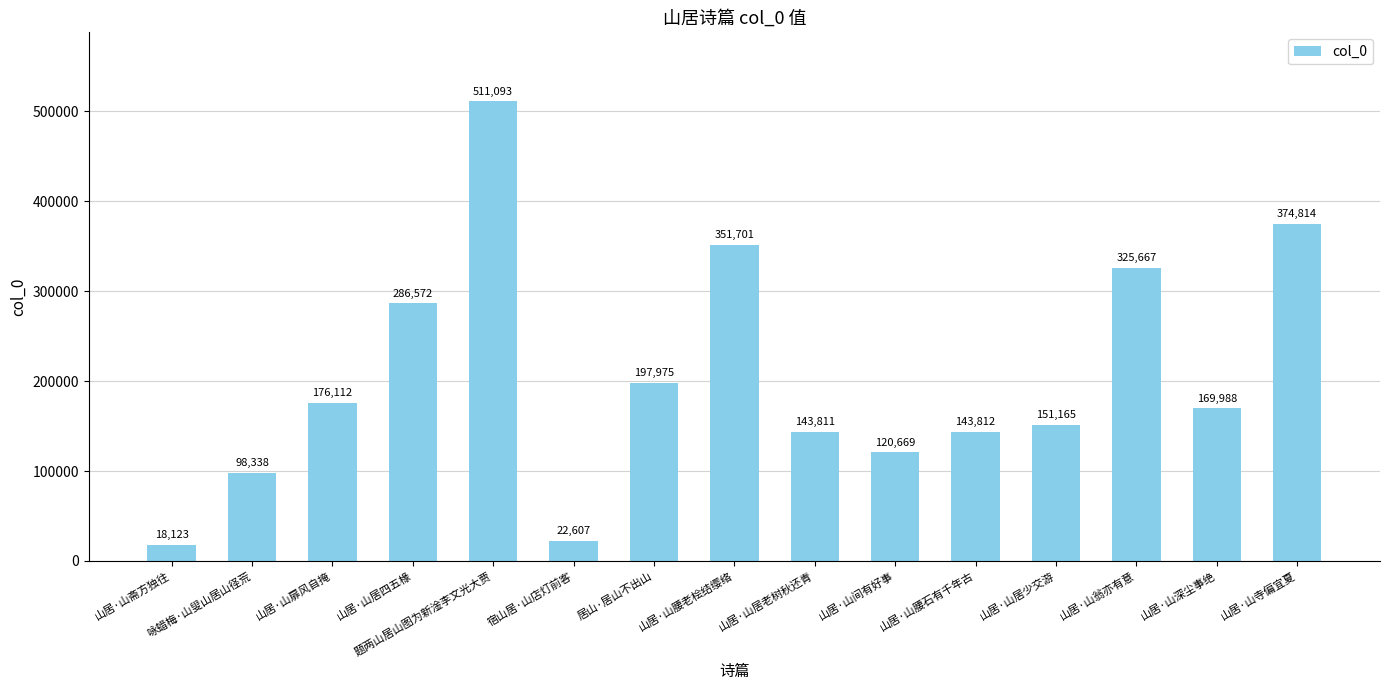

What is the average value?

206163